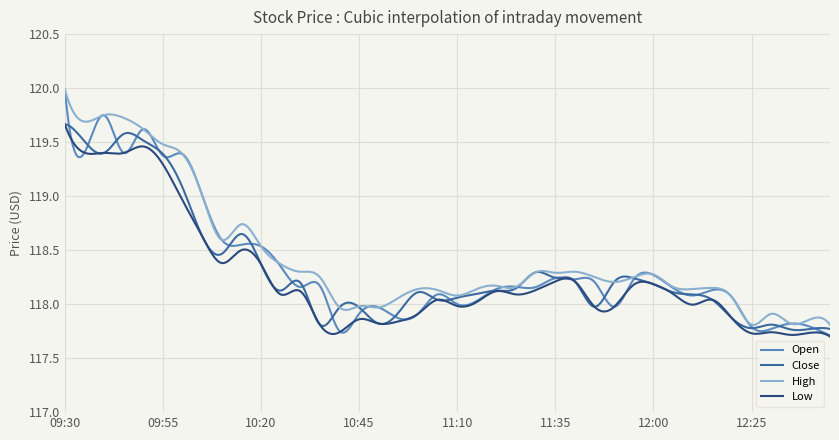

Which series has the widest spread of values?

Open